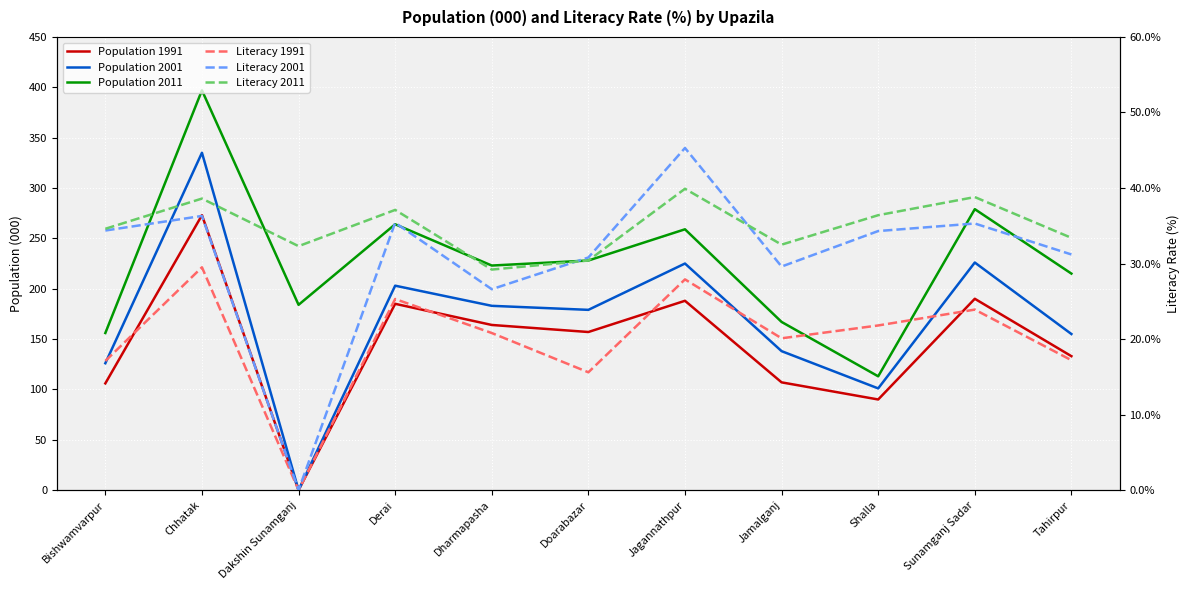

Which category has the lowest value in the Population 2011 series?

Shalla